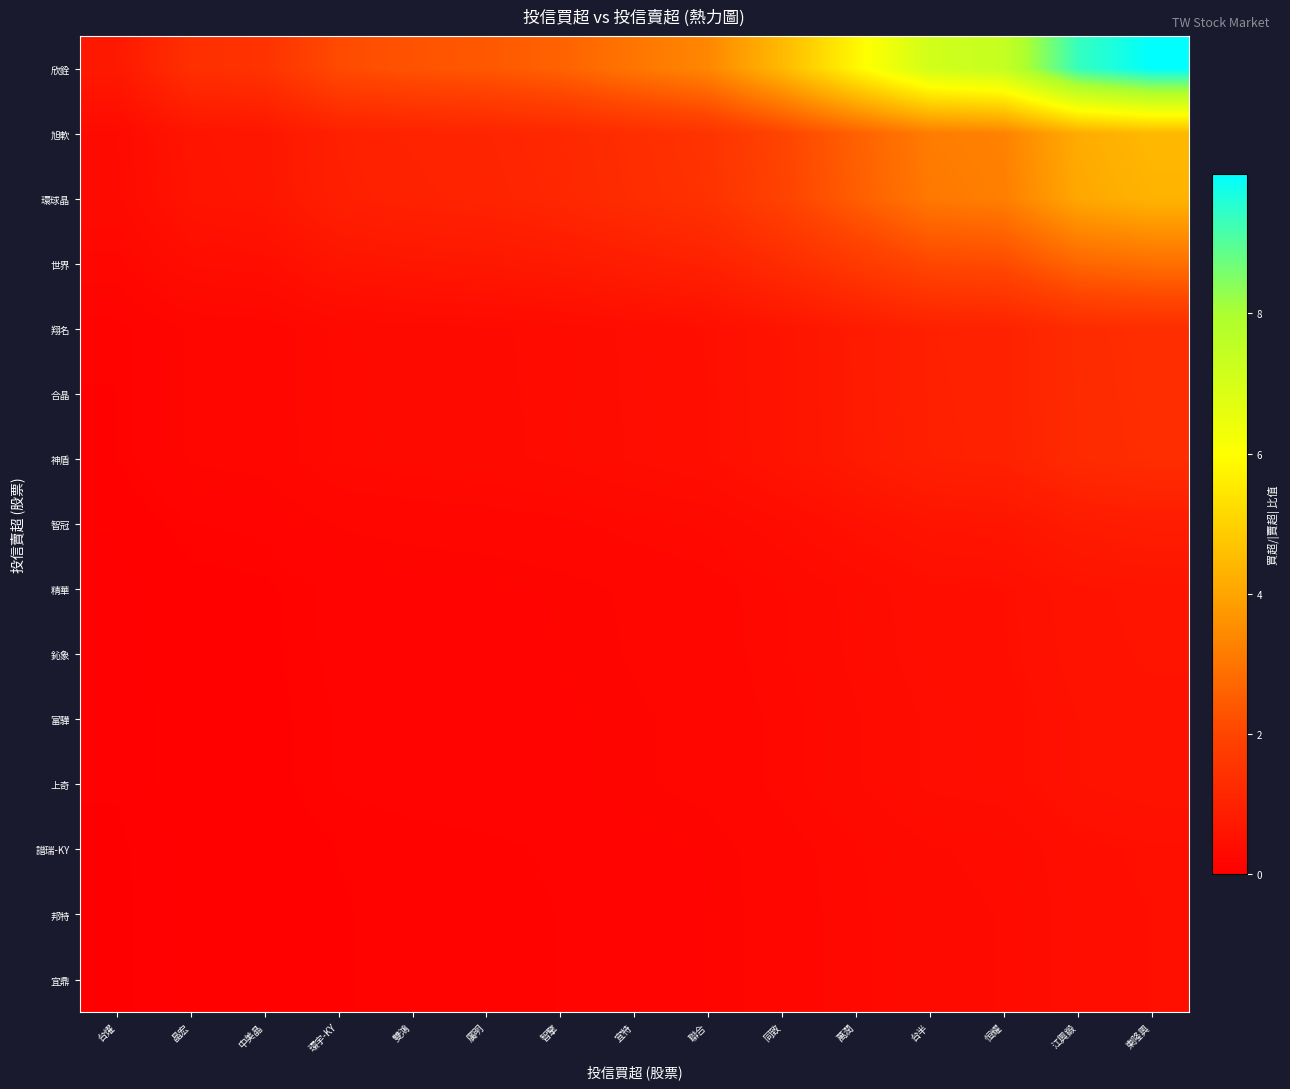

At 聯合, list the series in order from largest to smallest.

欣銓, 旭軟, 環球晶, 世界, 翔名, 合晶, 神盾, 智冠, 精華, 鈊象, 富驊, 上奇, 譜瑞-KY, 邦特, 宜鼎